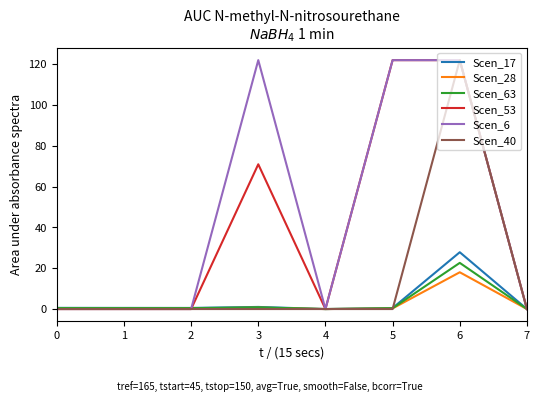

Which series has the largest total across all categories?

Scen_6